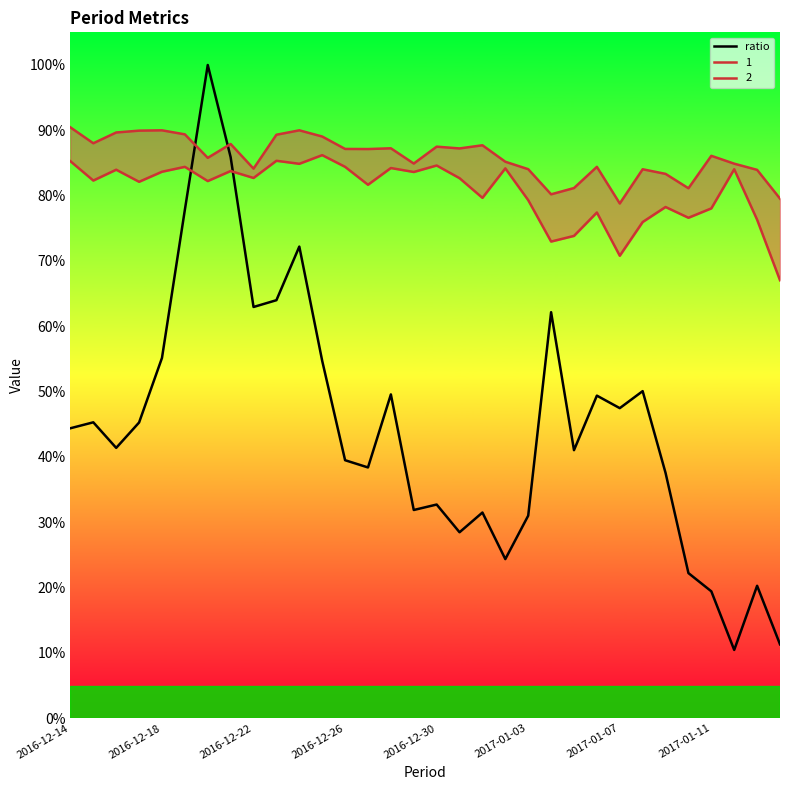

True or false: the data has more than 0 interior local peaks.

True